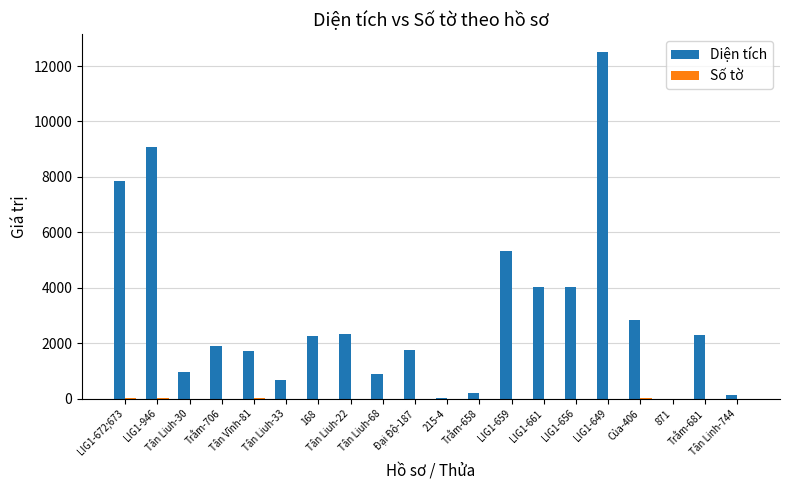

Which series has the widest spread of values?

Diện tích